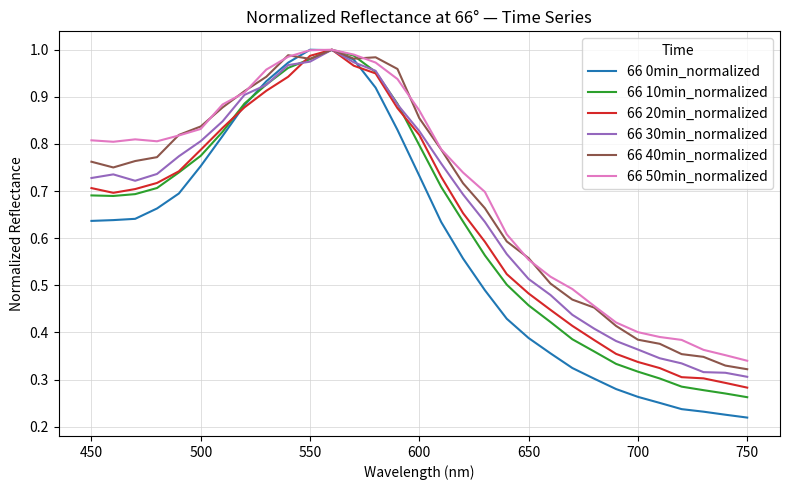

Which series has the widest spread of values?

66 0min_normalized